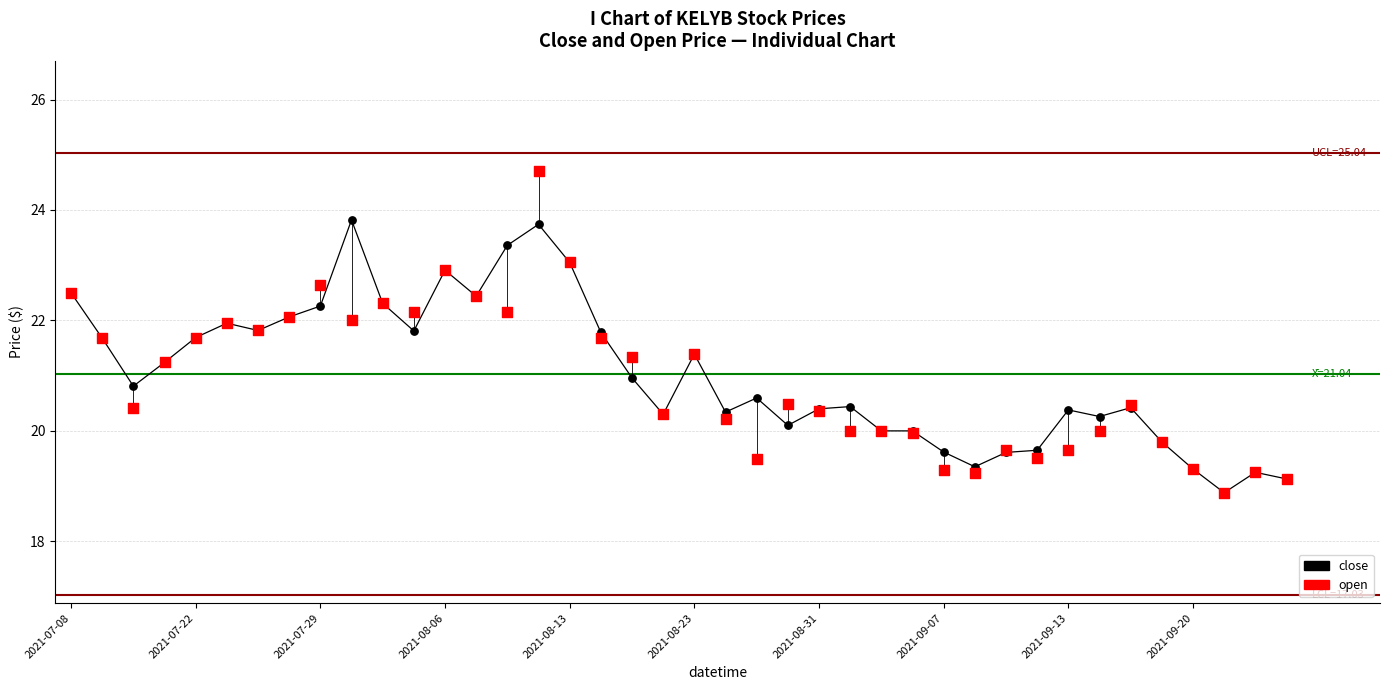

At which category is the sum across all series the highest?

15